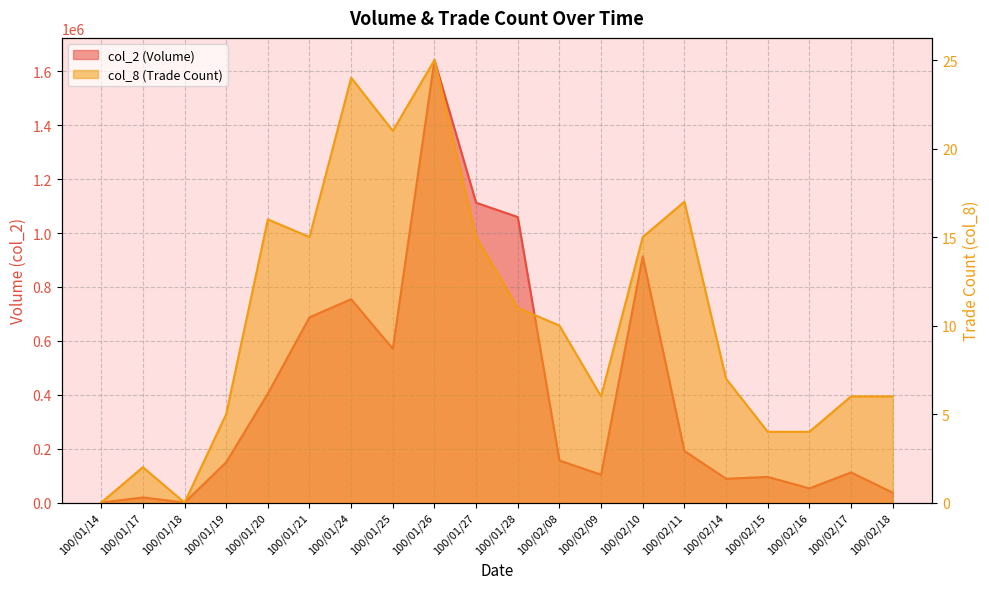

At how many categories does at least one series exceed 952709?

3